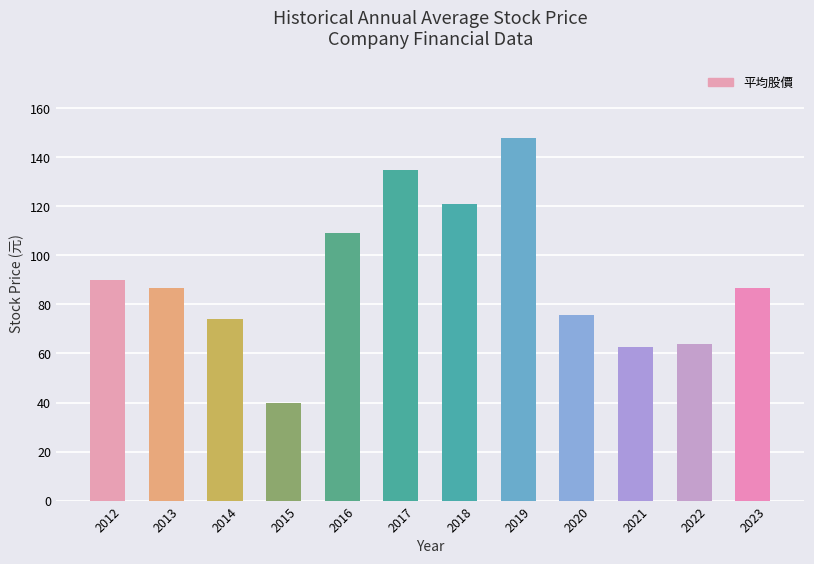

True or false: the data shows 126.3 at 2012.

False